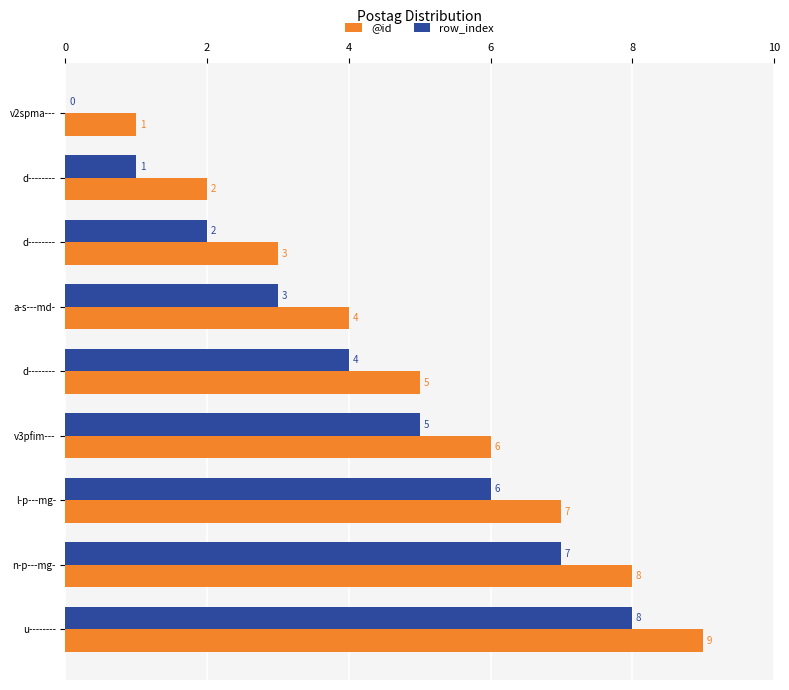

Count the number of data series in this chart.

2